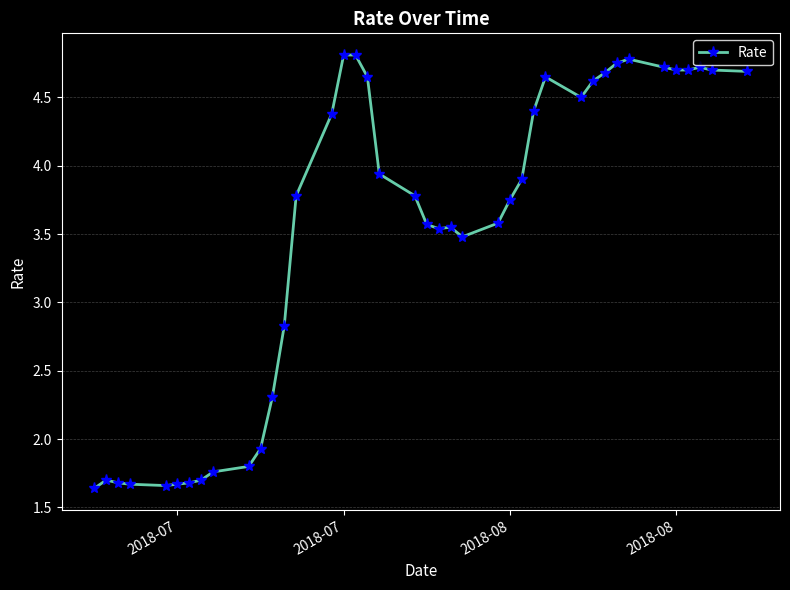

What is the sum of all values?

140.2